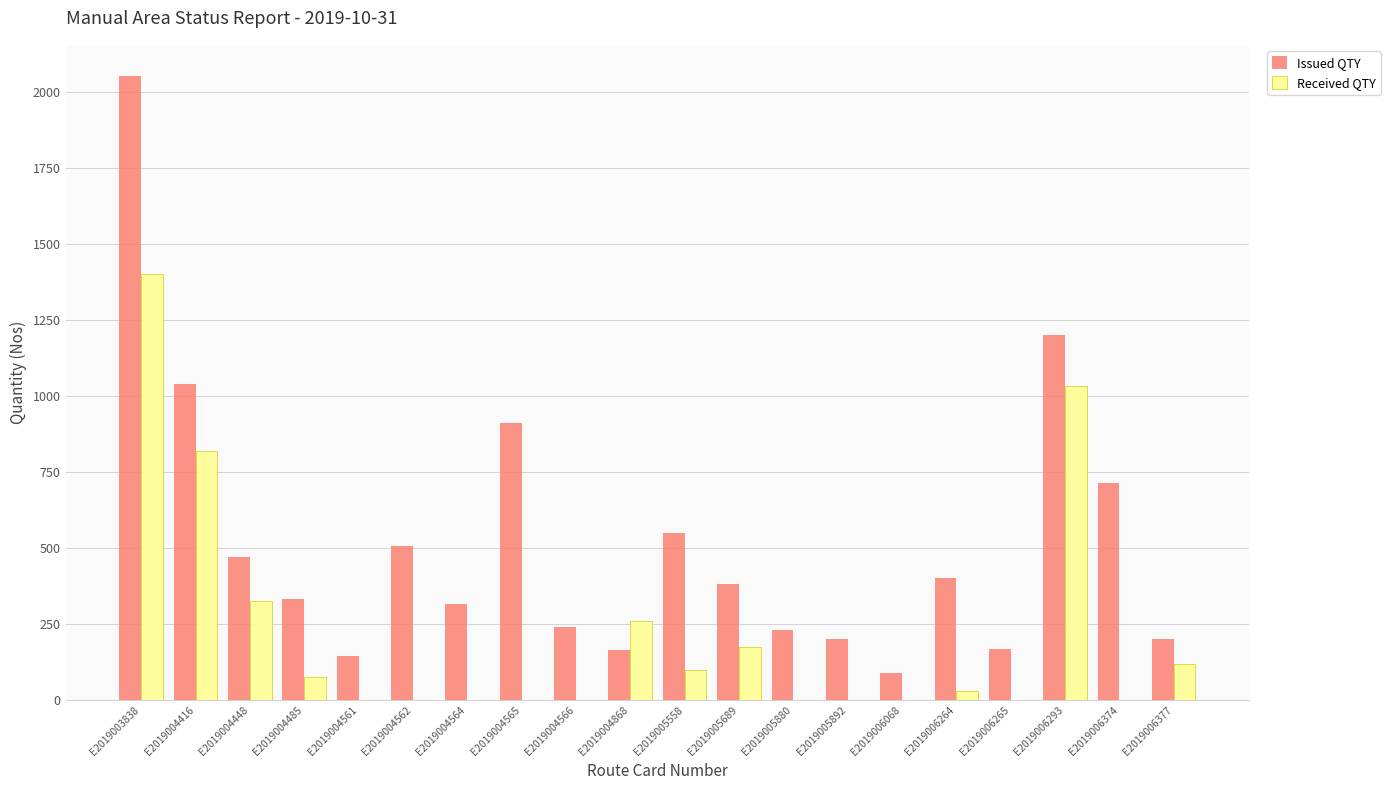

Where is Issued QTY nearest to the value 1071?

E2019004416